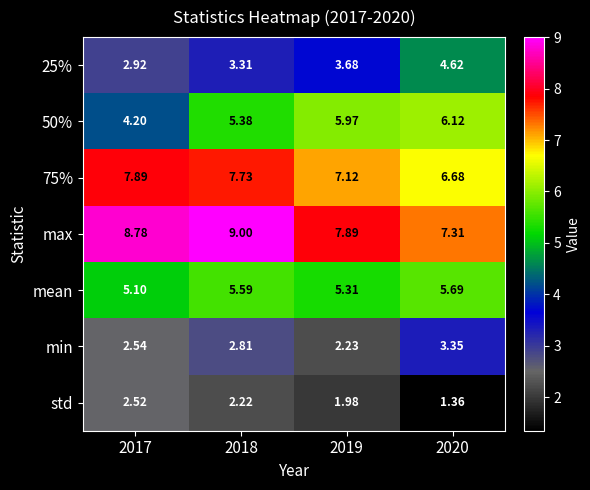

Which series has the largest total across all categories?

max